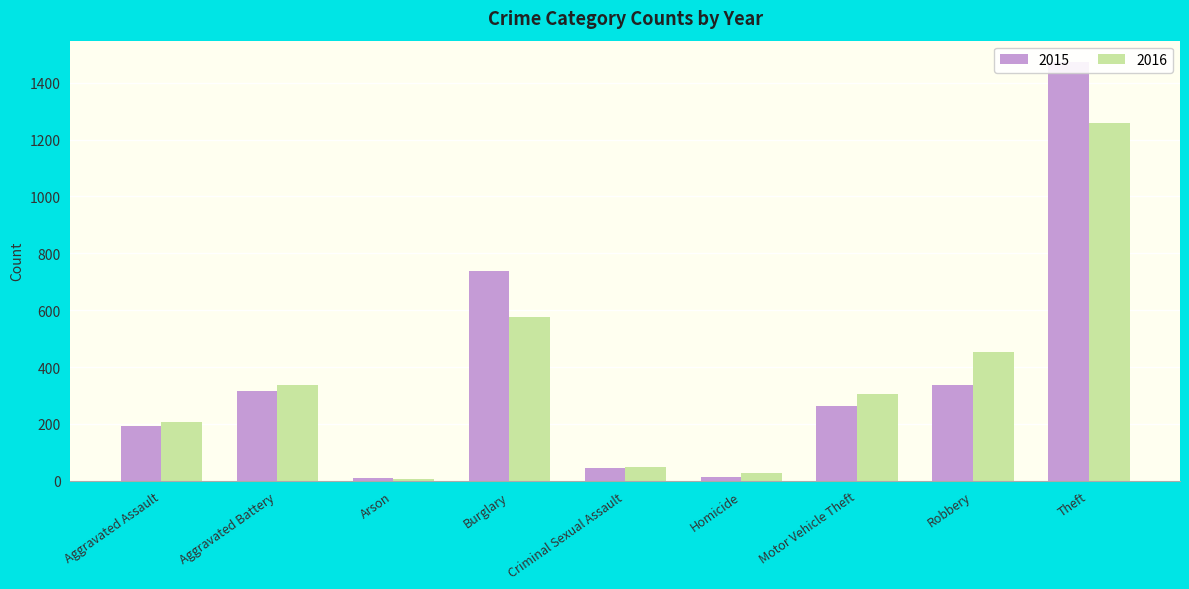

Does the chart contain any negative values?

No